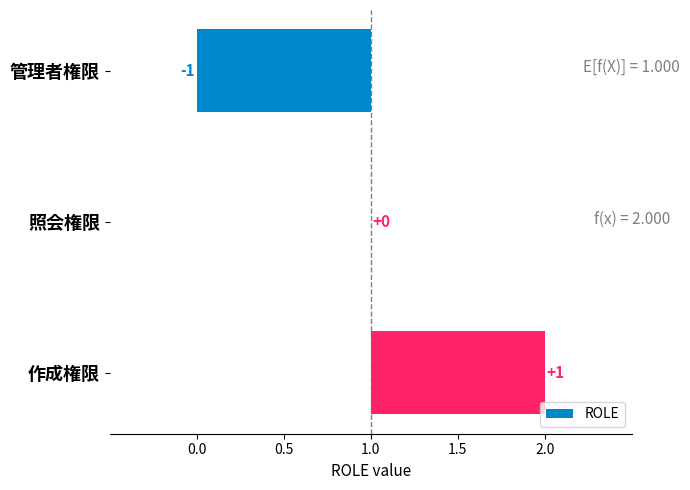

What position from the left is 管理者権限?

1